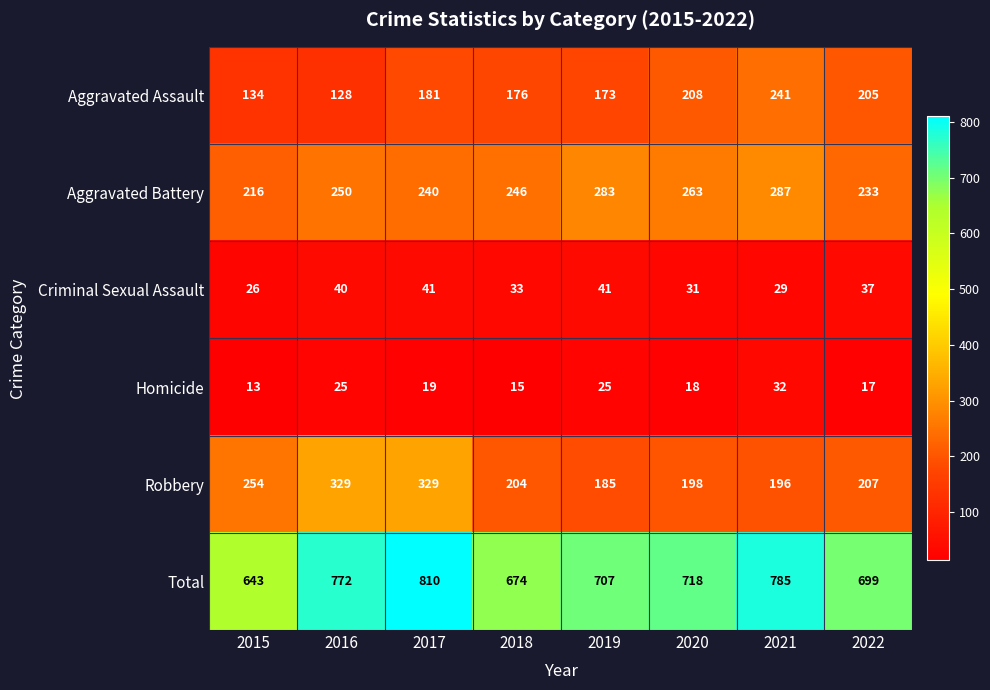

What is the sum of the Criminal Sexual Assault values at 2022 and 2015?

63